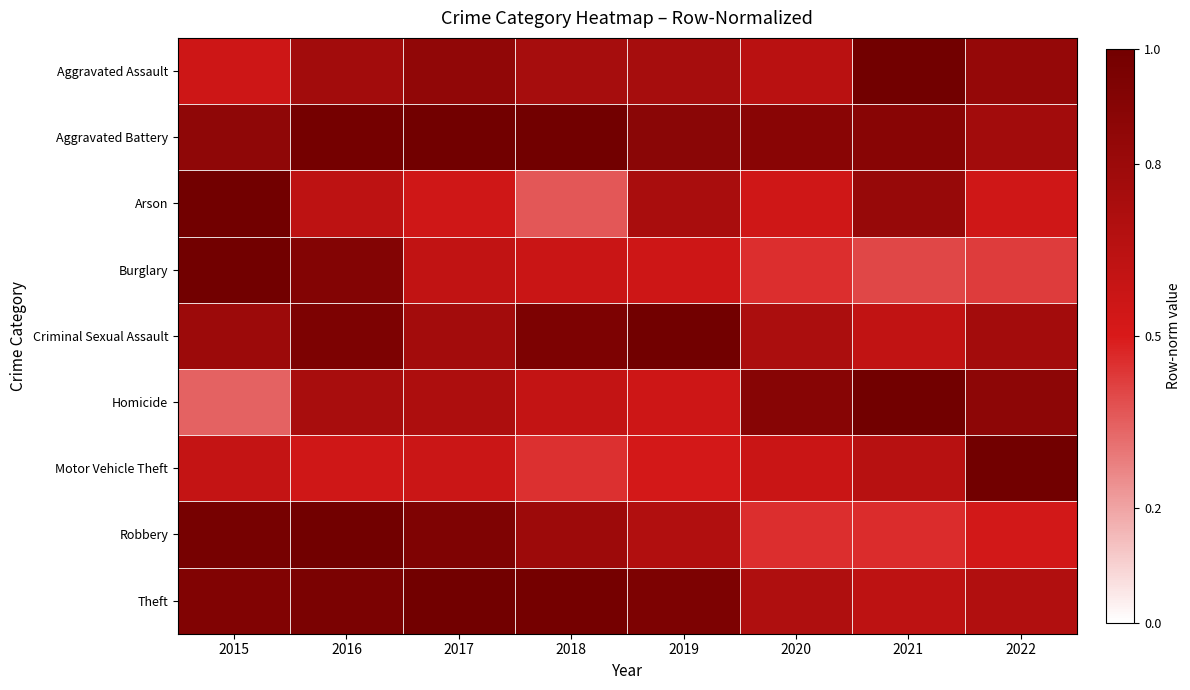

Which series changed the most between 2018 and 2021?

Arson